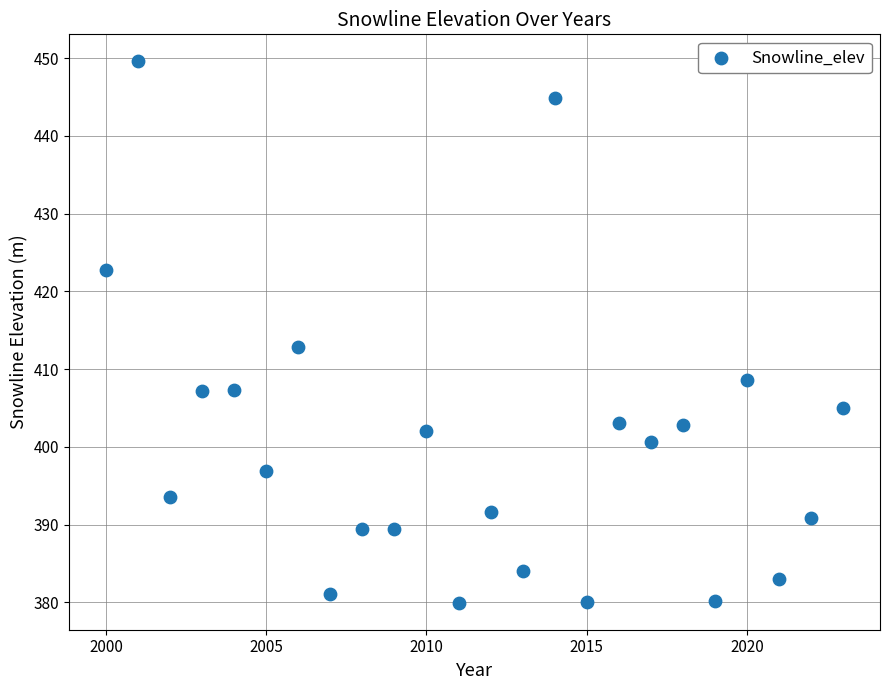

What Y value in the scatter plot is closest to 414?

412.8